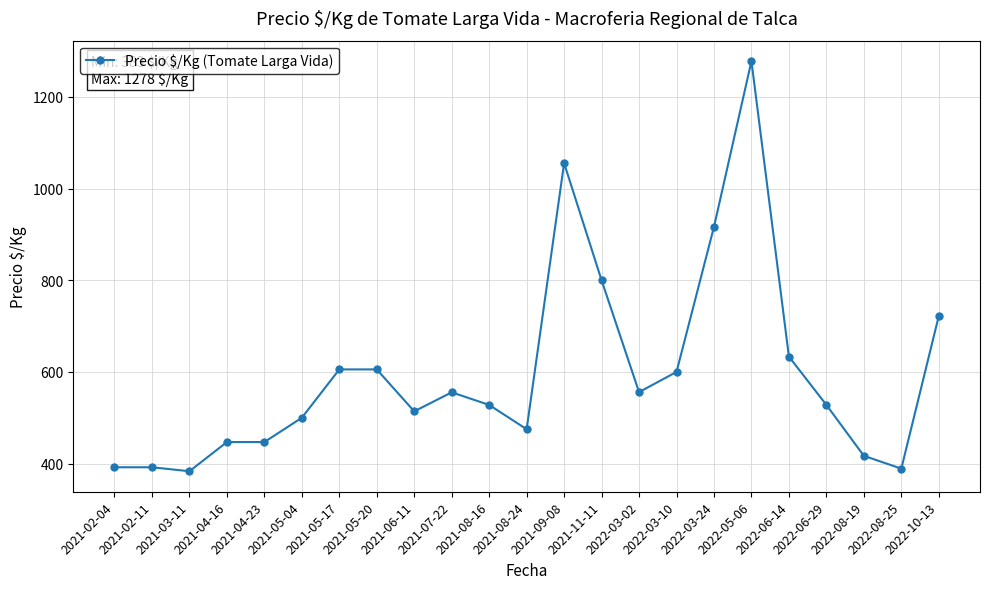

At which label does the data first exceed 528?

2021-05-17